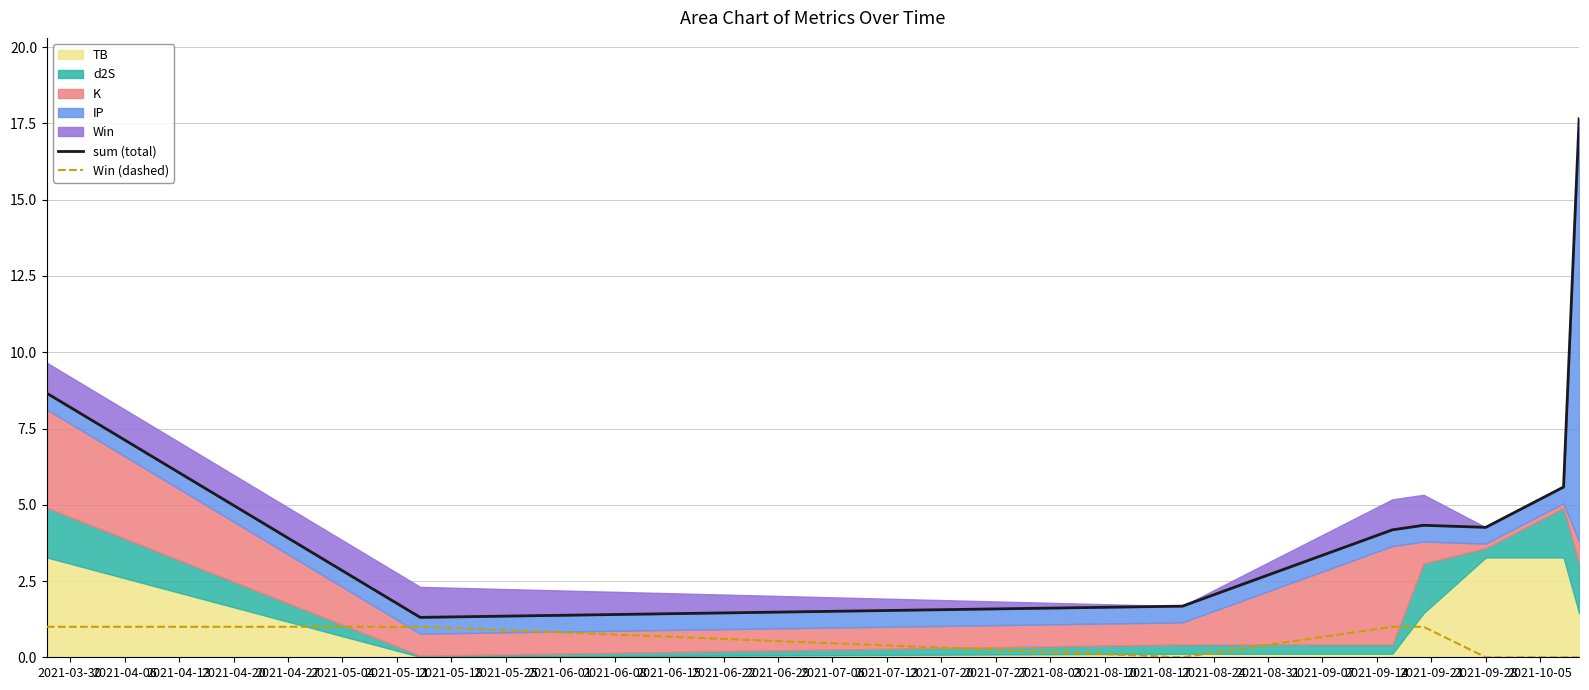

In Win (dashed), how many points are lower than both neighbors (excluding endpoints)?

1